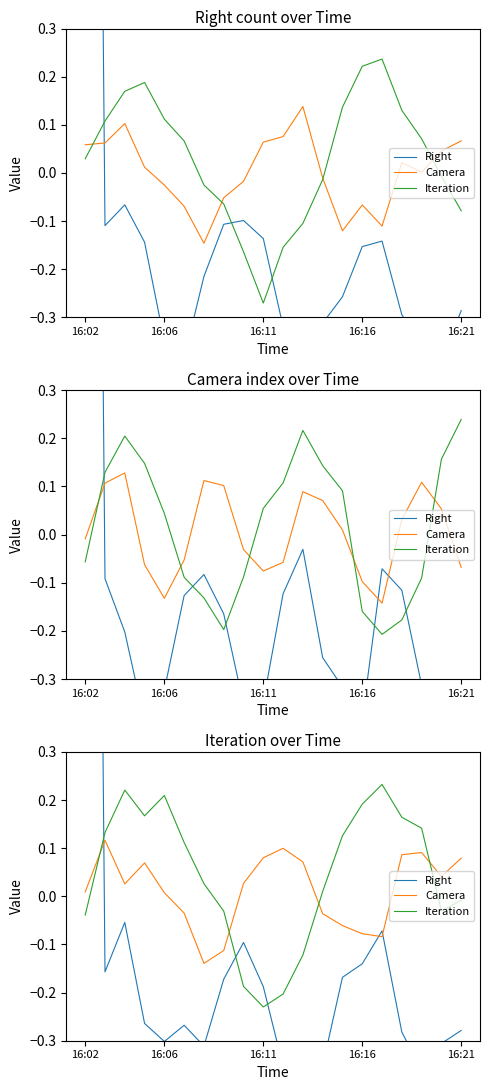

Which series has the largest range (max minus min)?

Right